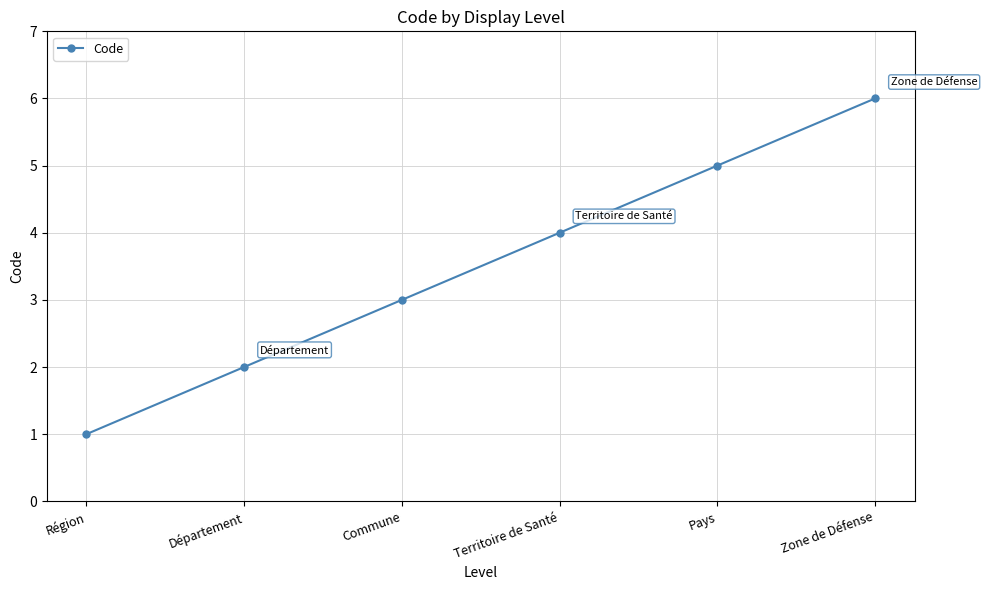

True or false: the data shows 1 at Région.

True